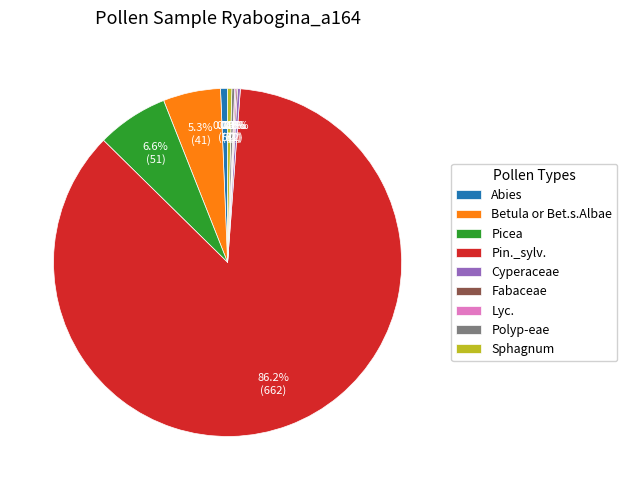

The Abies slice represents 11% of the pie. True or false?

False